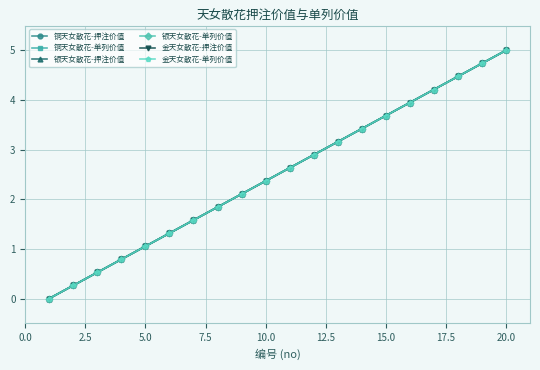

Does the chart have visible grid lines?

Yes